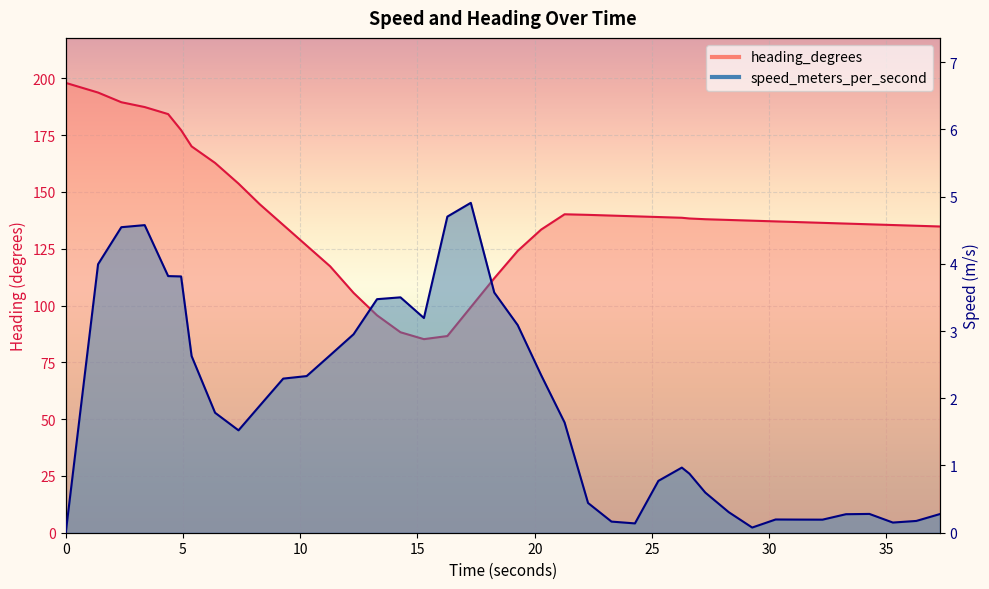

How many lines are shown in the chart?

2